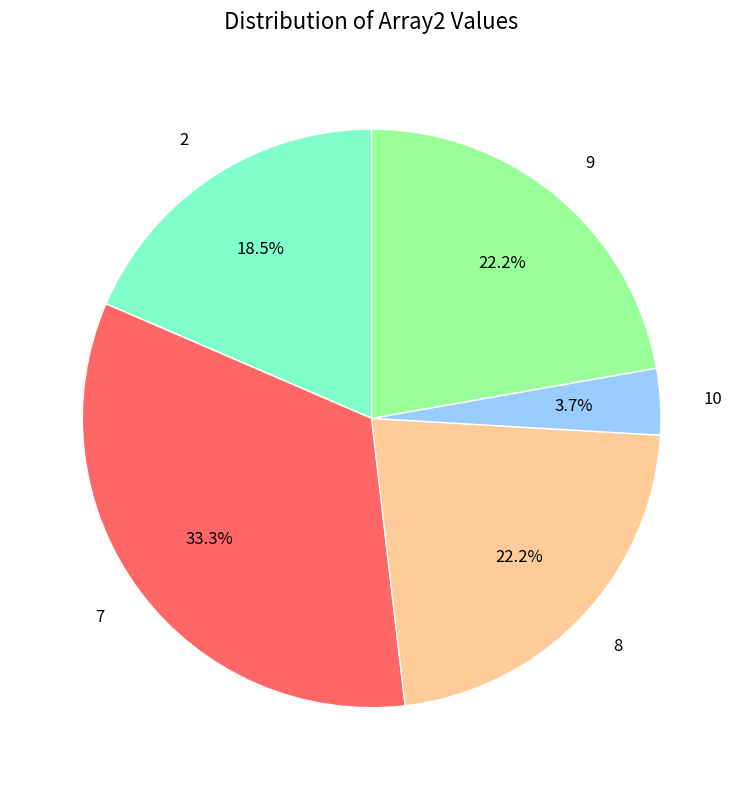

To the nearest percent, what portion does 10 represent?

4%